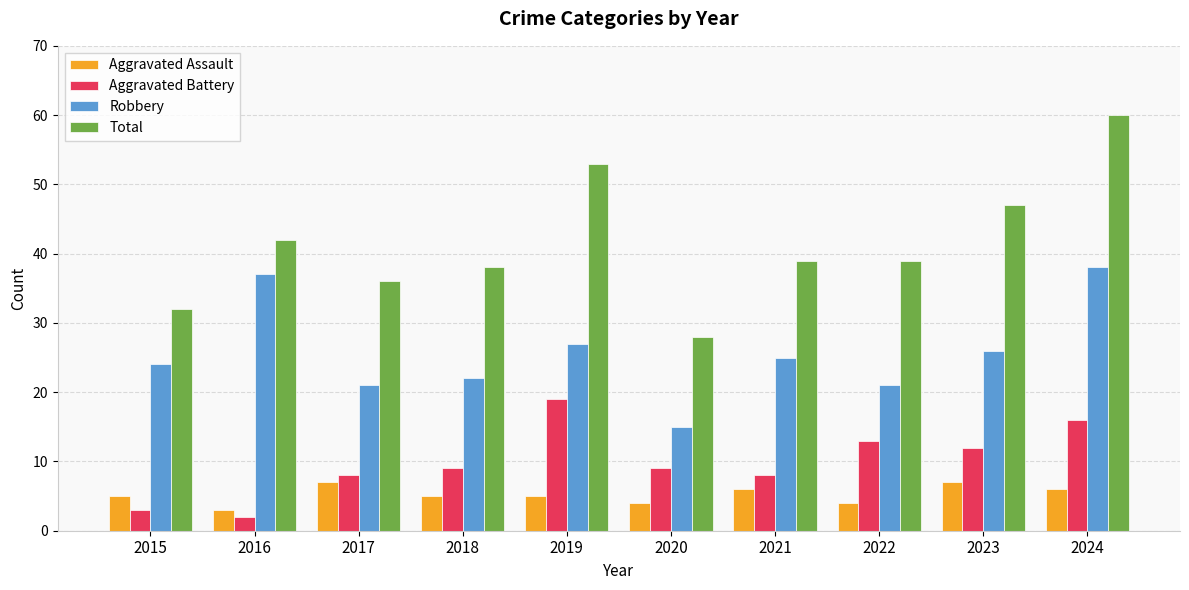

What value does the Aggravated Assault series have at 2015?

5